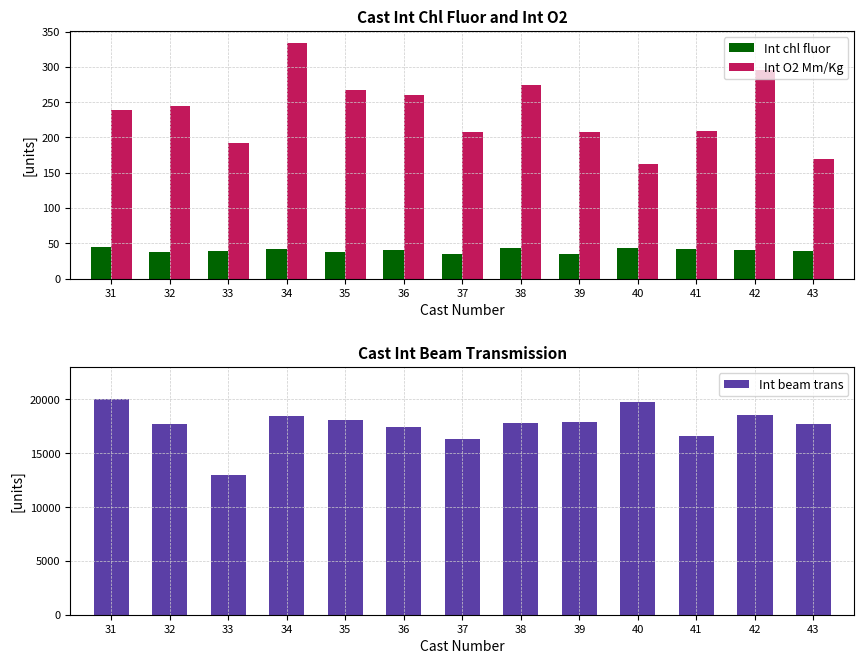

Reading left to right, transcribe all the data shown in this chart.

Int chl fluor: 44.3	37.1	38.5	42.0	38.2	40.5	35.2	43.6	34.9	43.3	41.5	40.2	39.0
Int O2 Mm/Kg: 238.8	243.9	191.7	334.3	267.7	259.7	207.6	274.5	207.1	161.8	209.2	295.2	170.1
Int beam trans: 20011.2	17706.1	12966.1	18467.2	18071.4	17418.1	16337.8	17823.7	17924.4	19757.7	16629.0	18565.7	17695.8